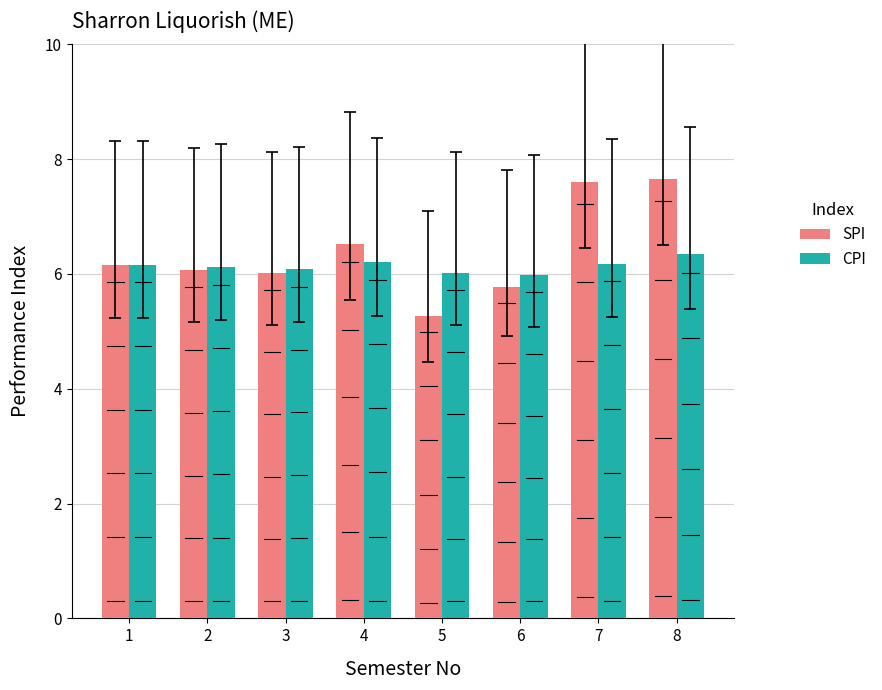

Rank the series at 4 from highest to lowest value.

SPI, CPI